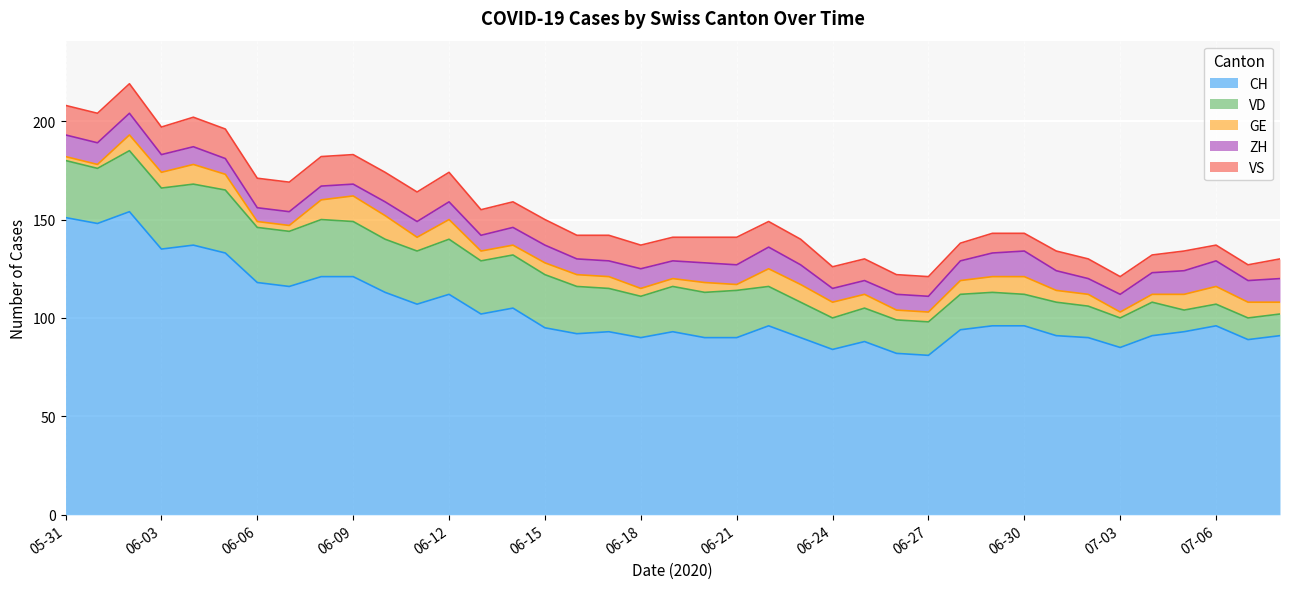

What is the label of the 6th point from the right?

2020-07-03